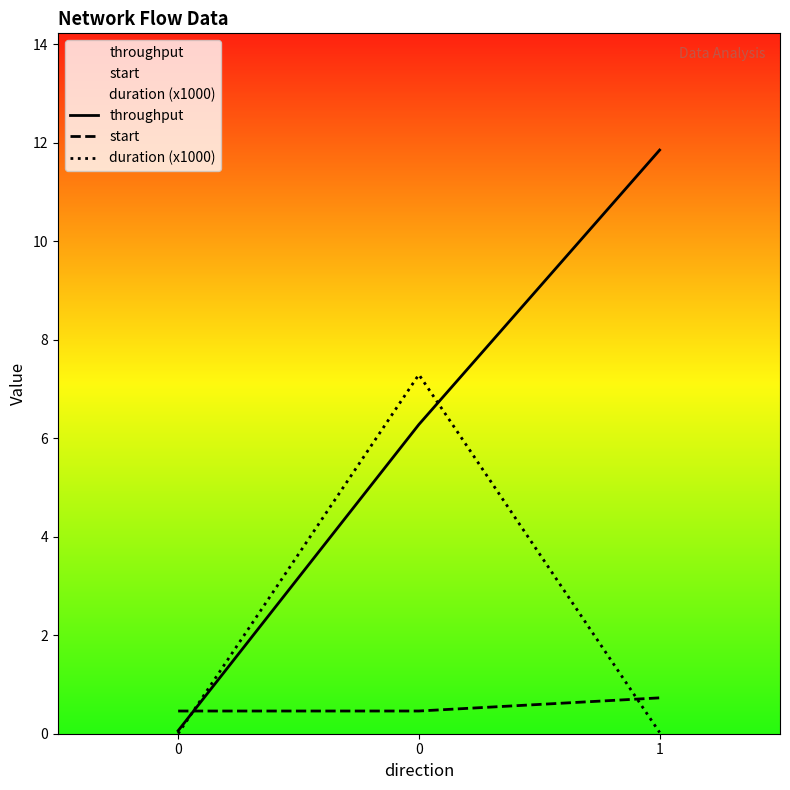

Where is duration (x1000) nearest to the value 3?

1